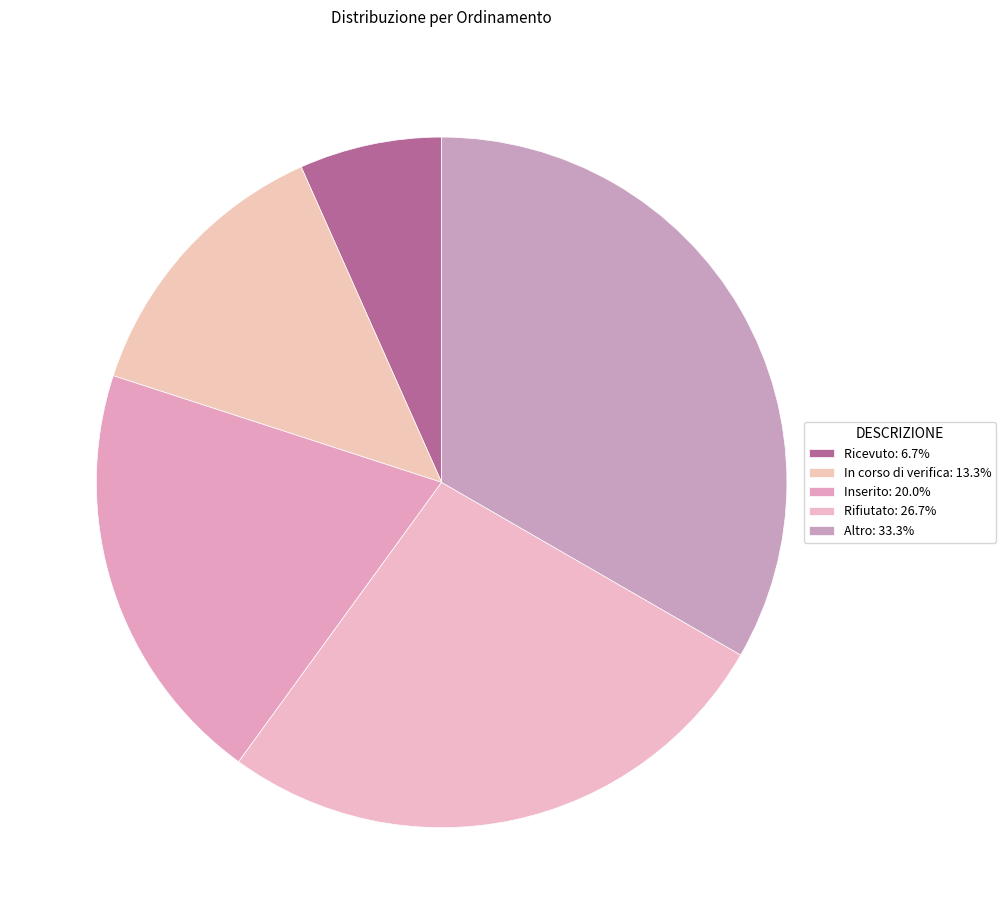

Count the number of slices in the pie.

5